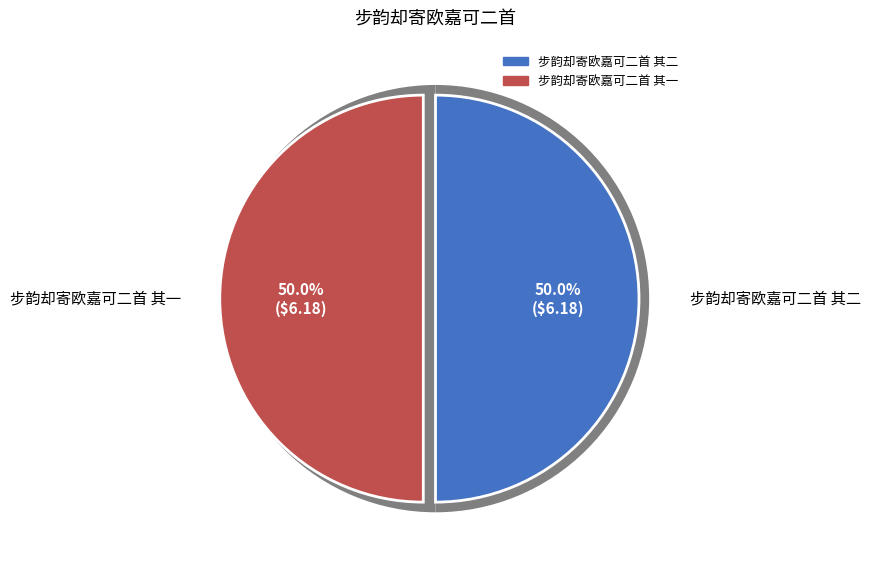

The 步韵却寄欧嘉可二首 其一 slice represents 58% of the pie. True or false?

False